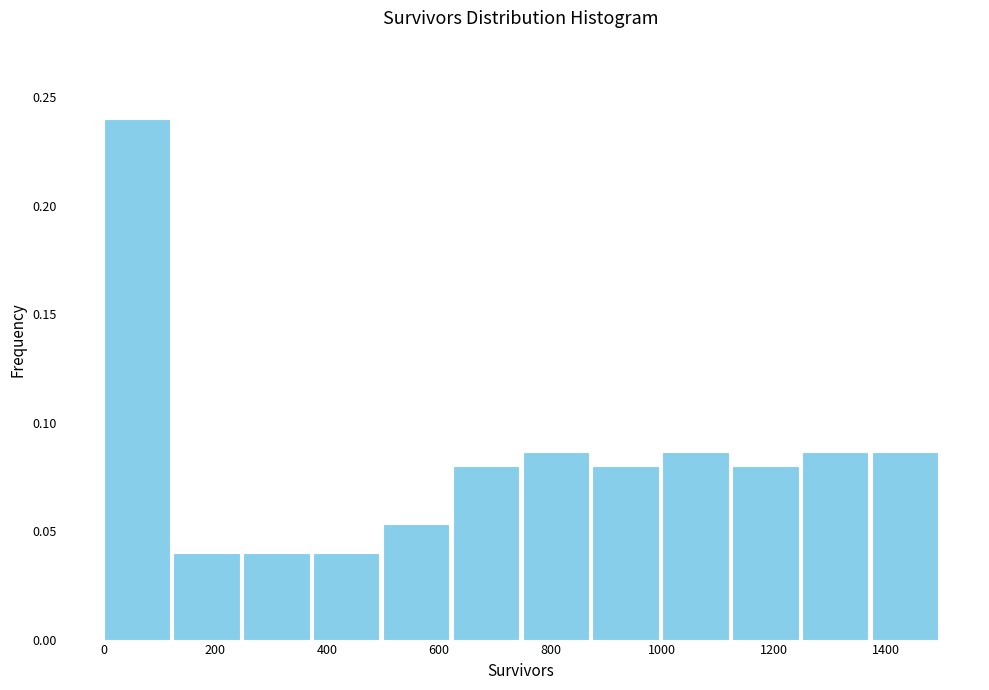

Over which range of the x-axis is the bar tallest?

0 to 125